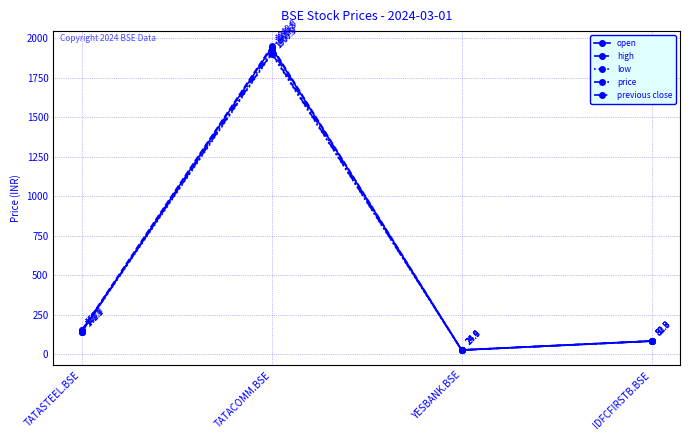

The price series shows 841.6 at TATACOMM.BSE. True or false?

False